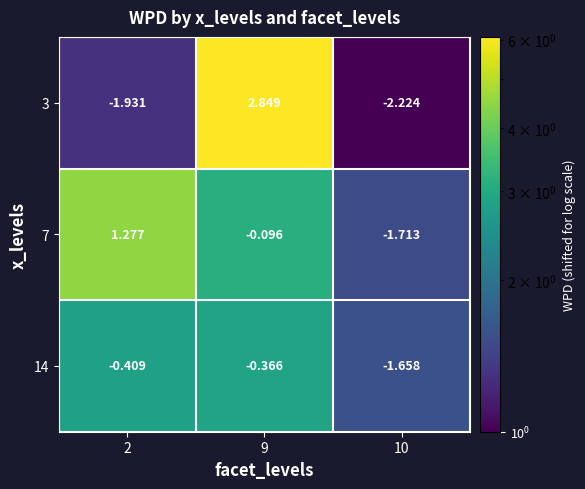

At which category does the chart reach its minimum across all series?

10